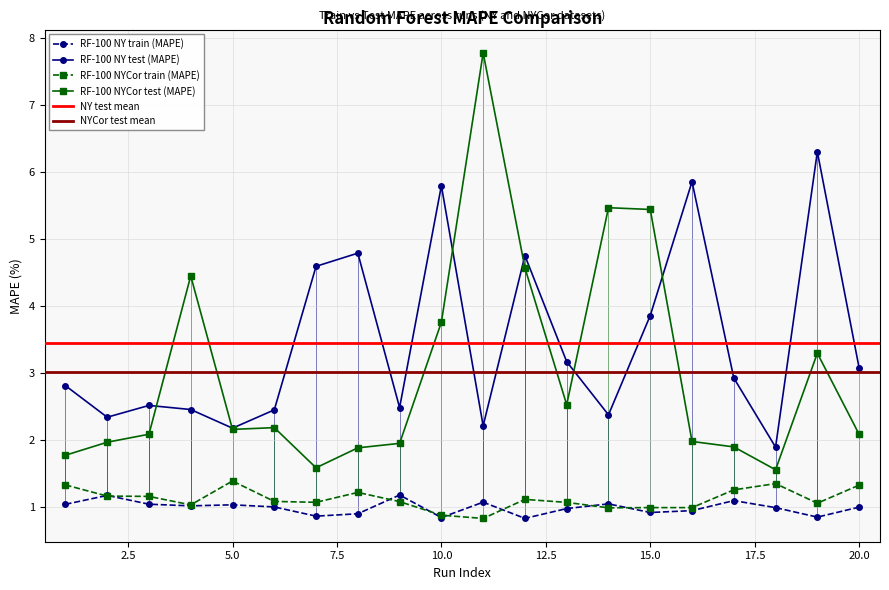

Where is the first local minimum for RF-100 NYCor train (MAPE)?

4